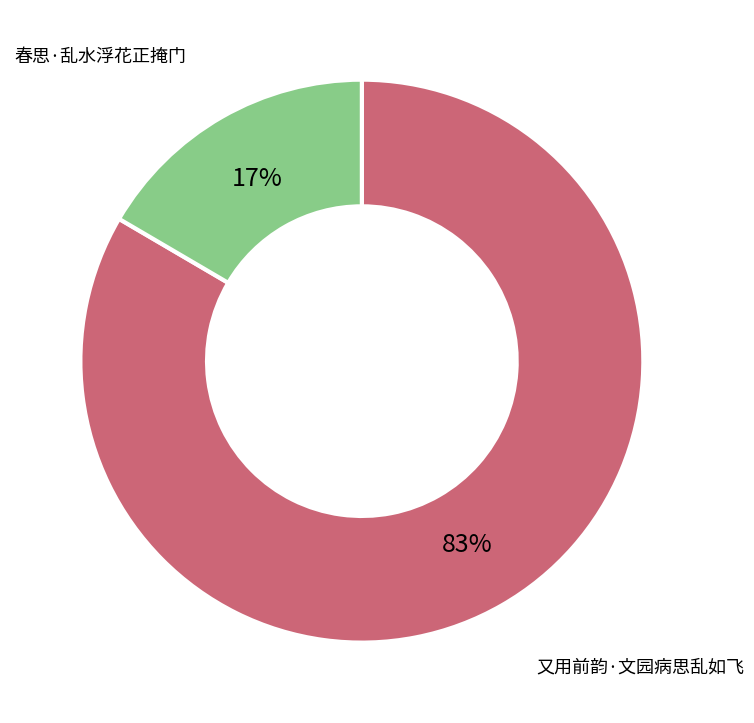

Is there a majority slice in this chart?

Yes